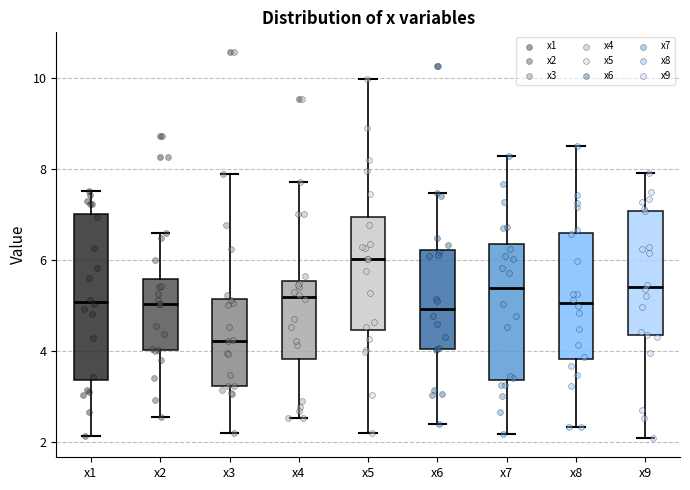

Where does the upper whisker of the box for x3 end on the y-axis? The values are not printed on the chart, so give them approximately, as read against the axis.

8.0